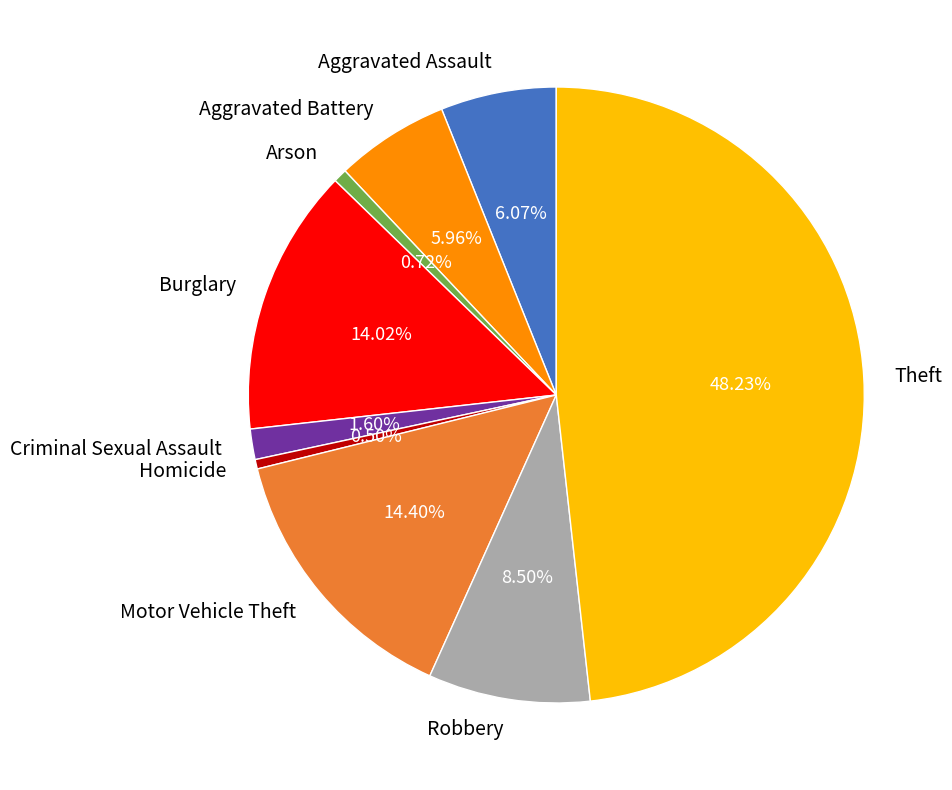

Count the number of slices in the pie.

9